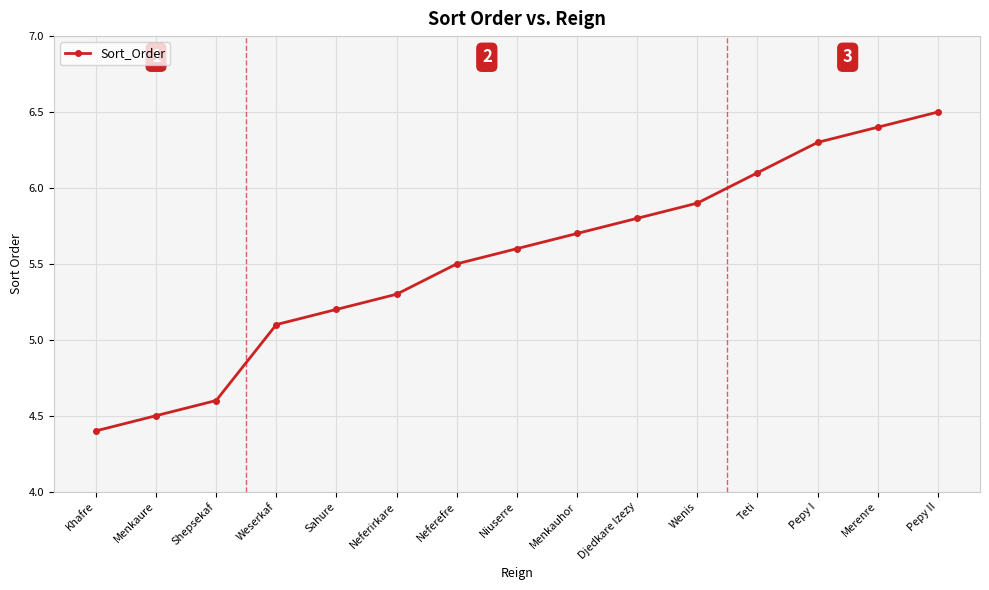

What is the label of the 1st point from the left?

Khafre